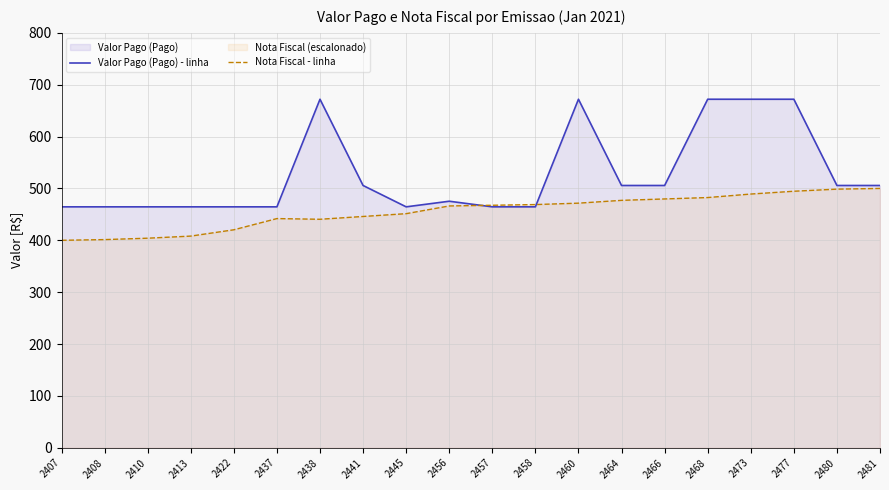

What is the value of the Nota Fiscal - linha point at the 6th from the left?

441.9